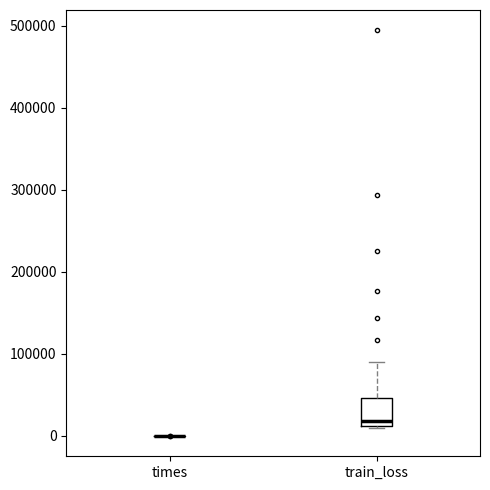

Reading left to right, transcribe this box plot: for each box, give where its median line is, the range the box spans, and where its two whiskers end, as read against the y-axis. The values are not printed on the chart, so give them approximately, as read against the axis.

times: box collapsed to a line at 0, whiskers 0 to 0
train_loss: median 20000, box 10000 to 50000, whiskers 10000 to 90000